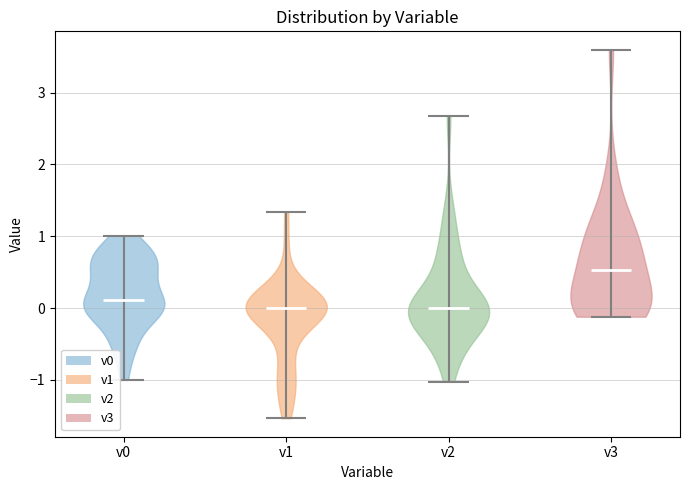

Where does the median line of the violin for v0 sit on the y-axis? The values are not printed on the chart, so give them approximately, as read against the axis.

0.1